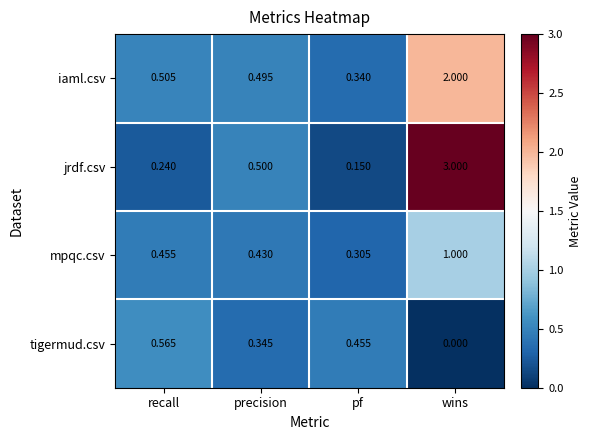

Count the number of categories in the chart.

4